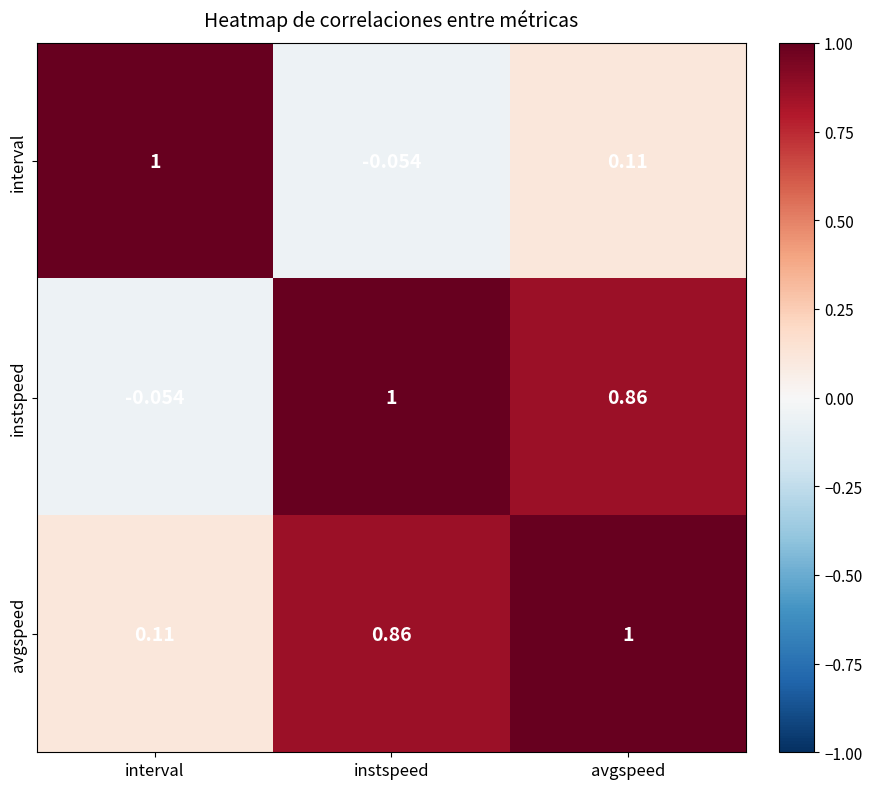

Rank the series at instspeed from highest to lowest value.

instspeed, avgspeed, interval